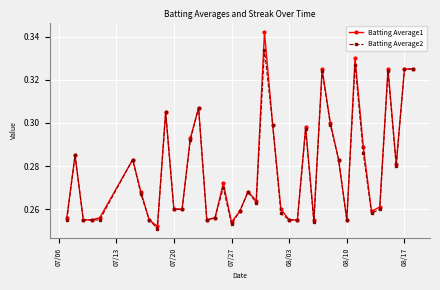

At how many categories does at least one series exceed 0?

40